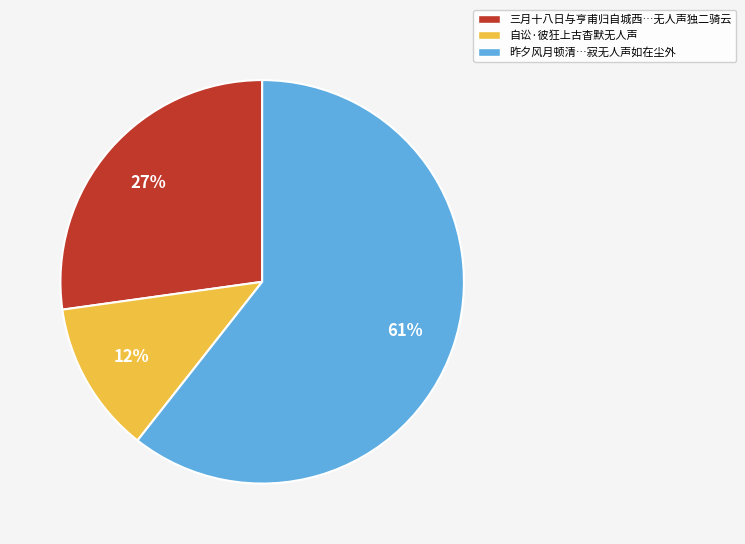

What is the smallest slice in the pie chart?

自讼·彼狂上古杳默无人声